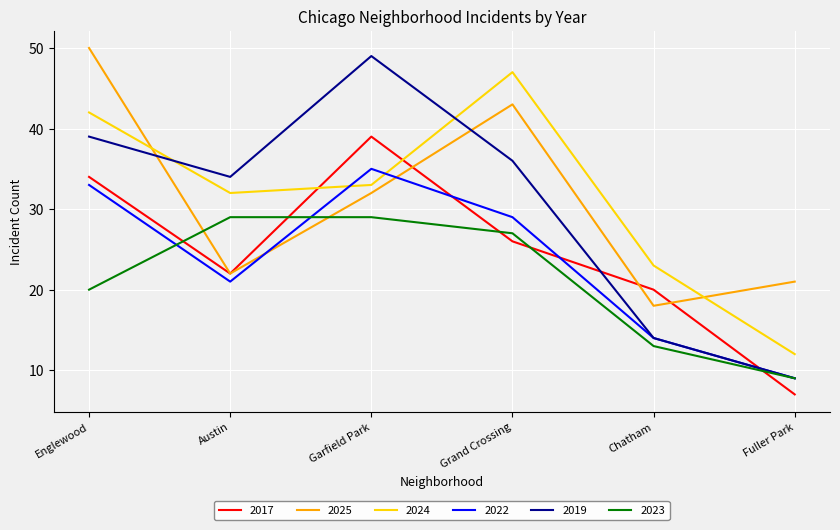

Count the 2024 values in the range 23 to 42.

4